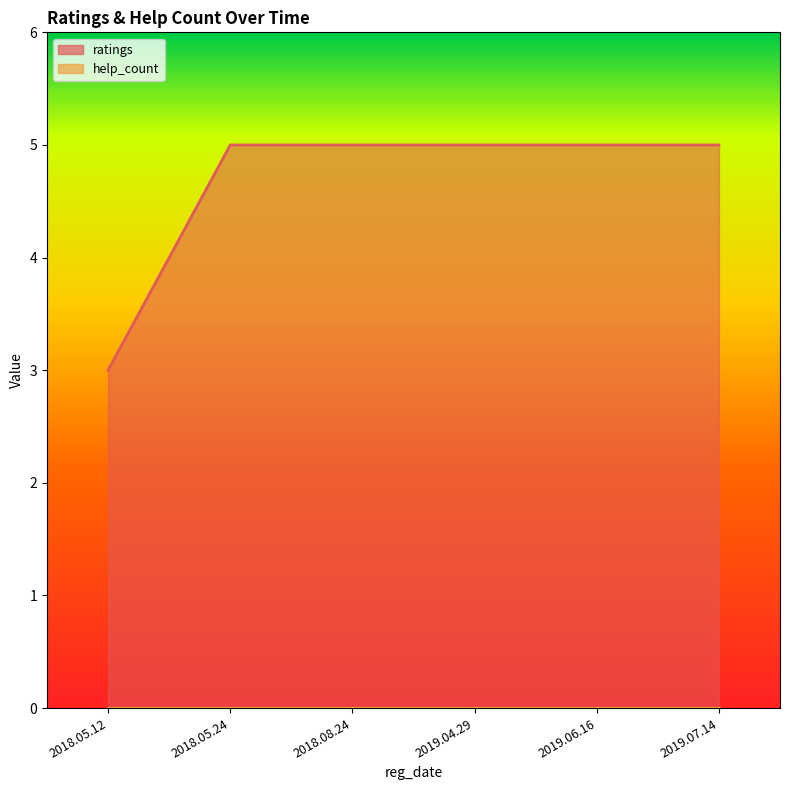

The value at 2018.05.24 is 7. True or false?

False